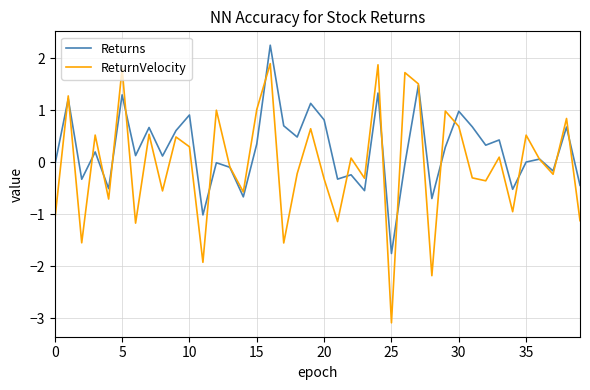

Rank the series by their average value, from highest to lowest.

Returns, ReturnVelocity